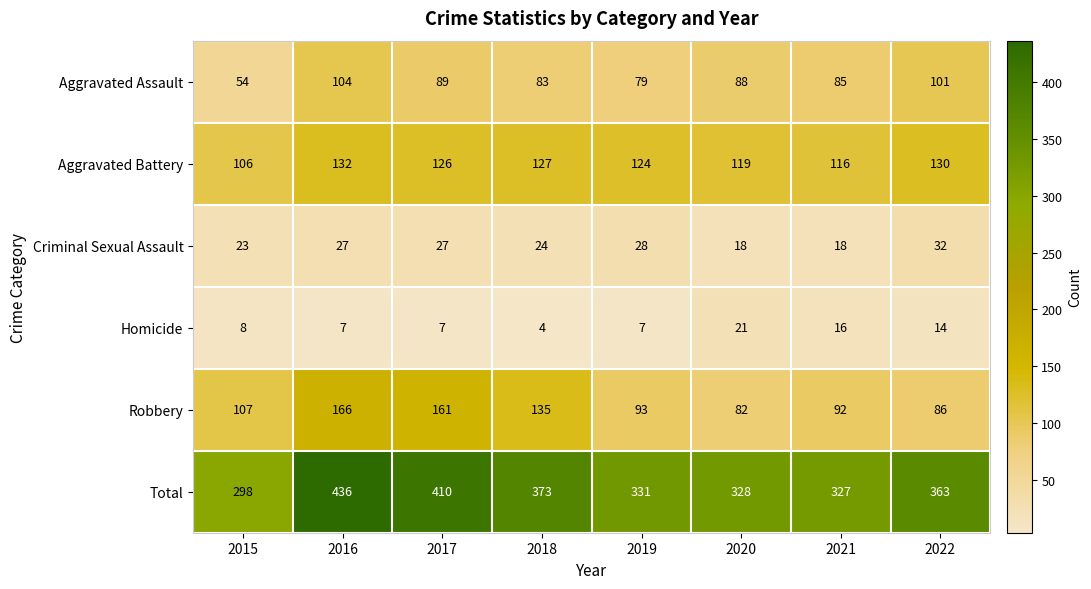

Is the value of Aggravated Assault at 2022 greater than the value of Total at 2015?

No